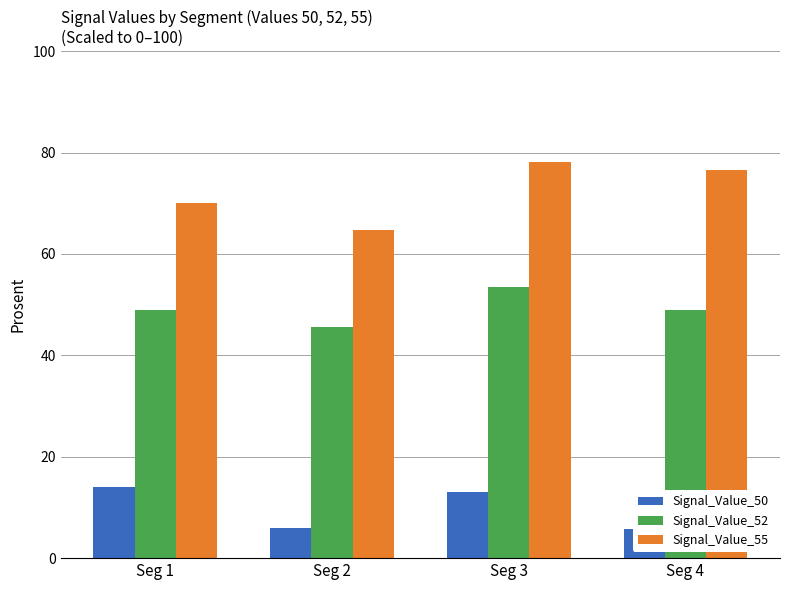

What is the total value across all series at Seg 4?

131.3